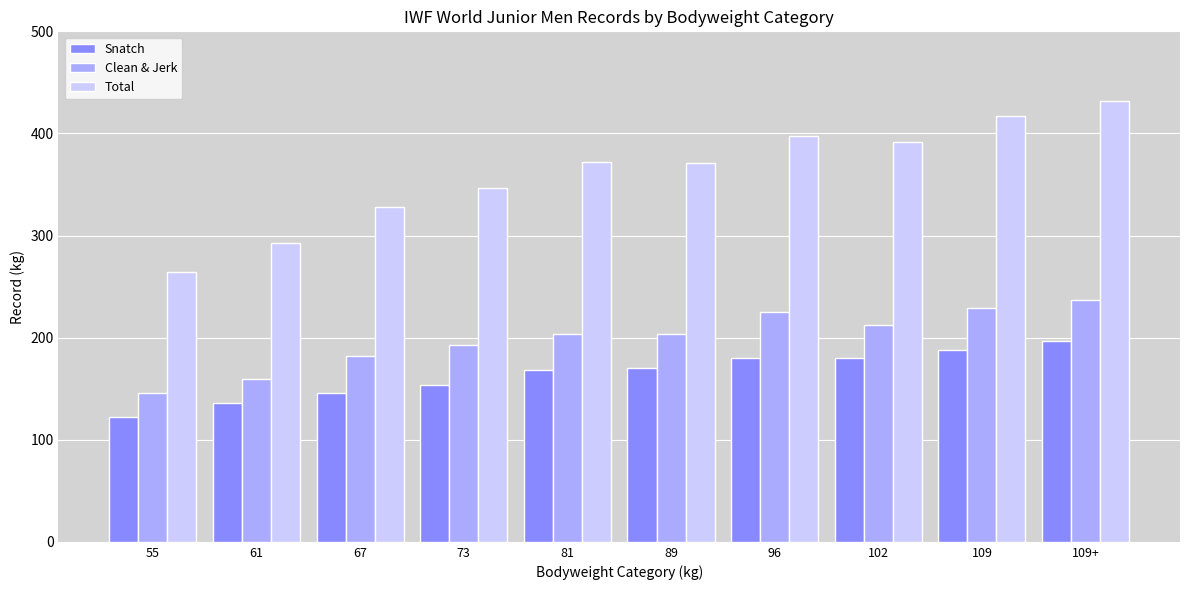

What is the sum of all Clean & Jerk values?

1991